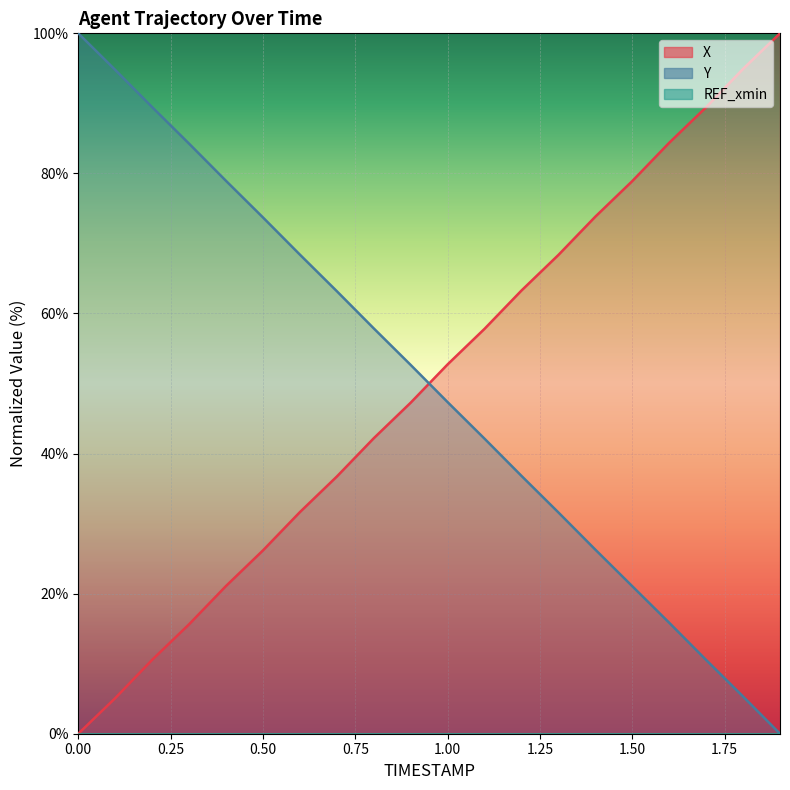

How many intersections are there between Y and X?

1